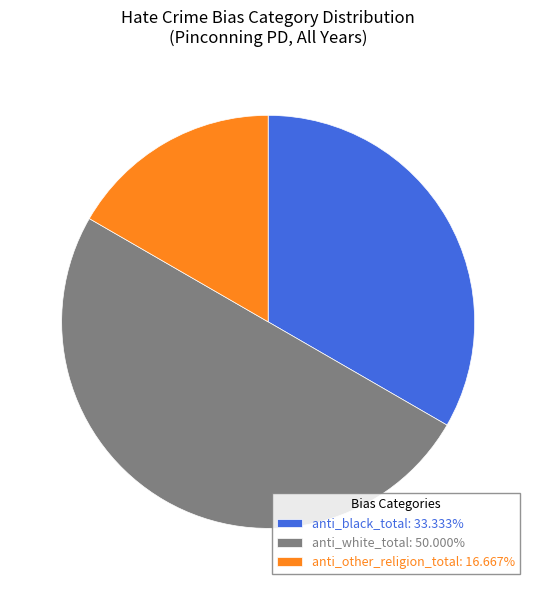

What is the ratio of the value at anti_other_religion_total: 16.667% to the value at anti_black_total: 33.333%?

0.5